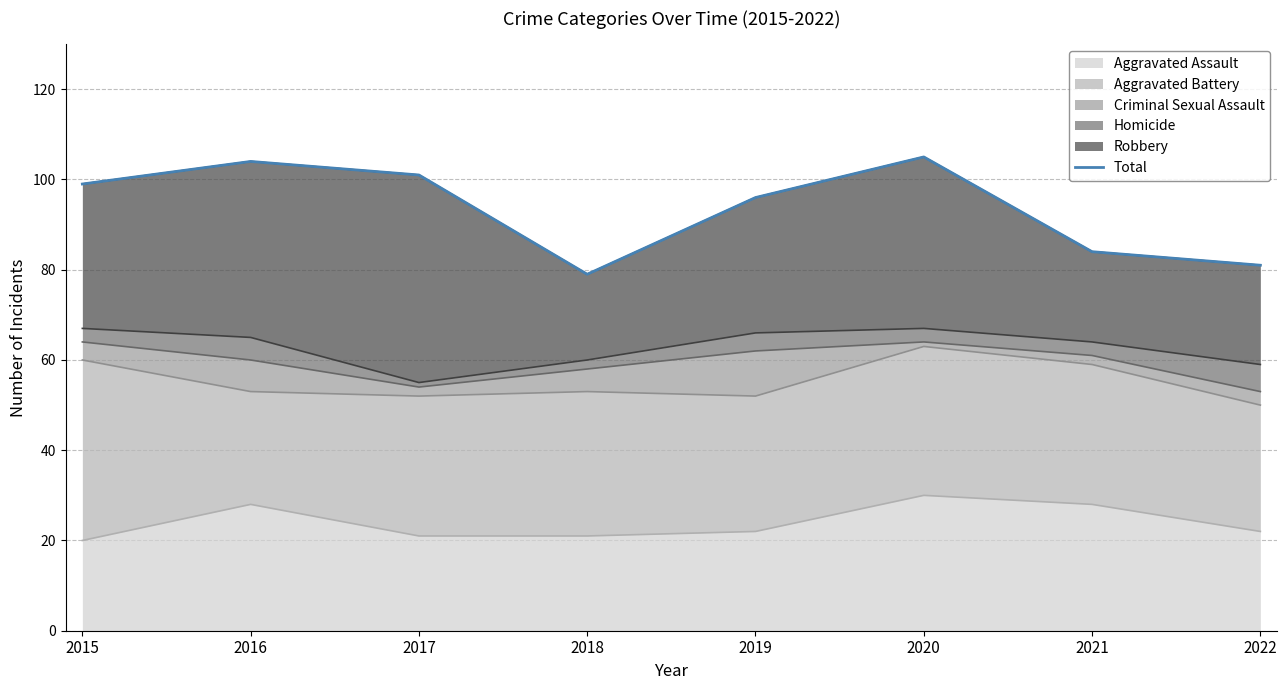

Count the number of categories in the chart.

8